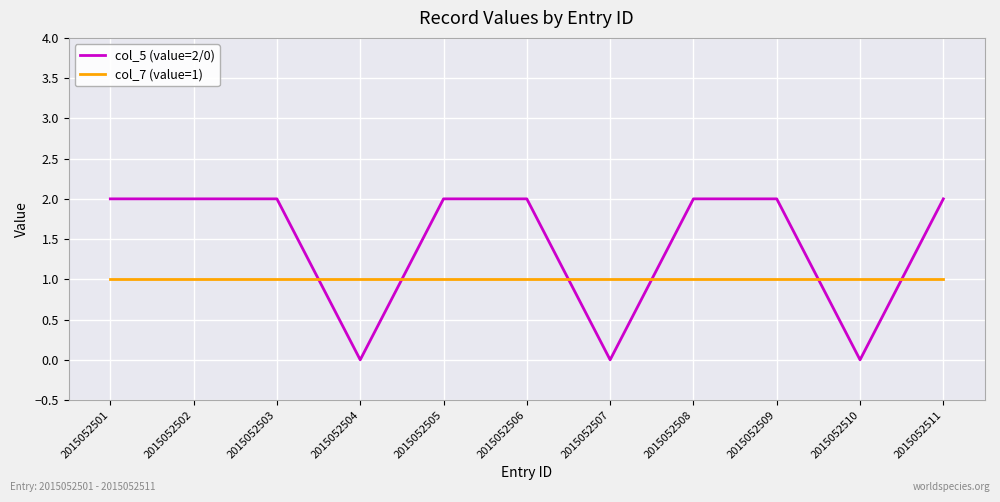

What are all the series names shown in the legend?

col_5 (value=2/0), col_7 (value=1)